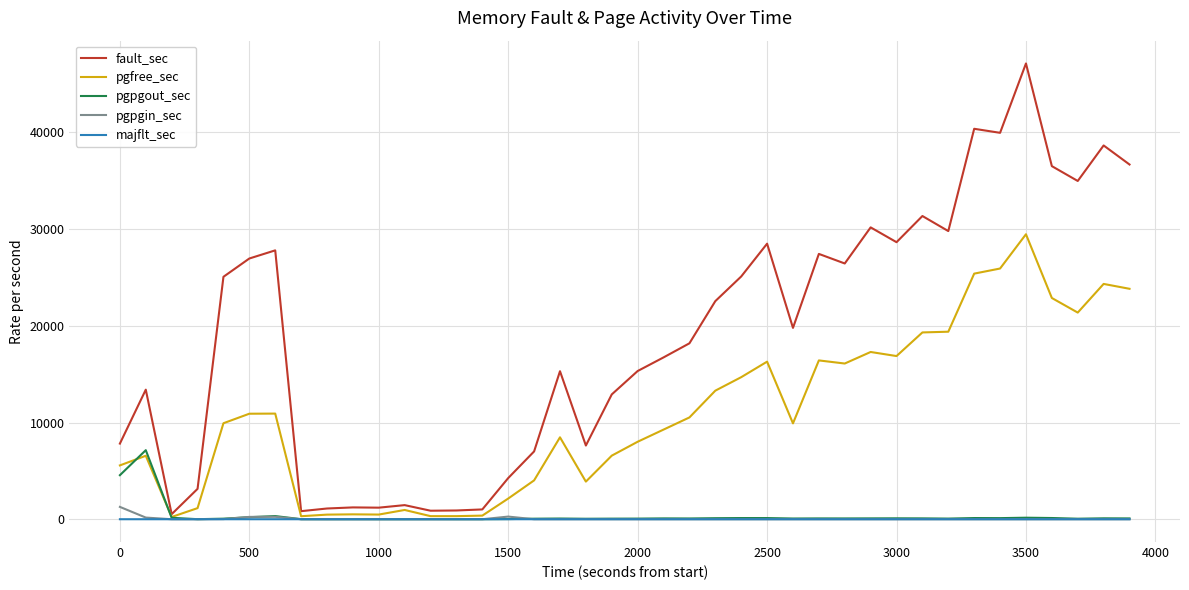

Which series has the largest total across all categories?

fault_sec